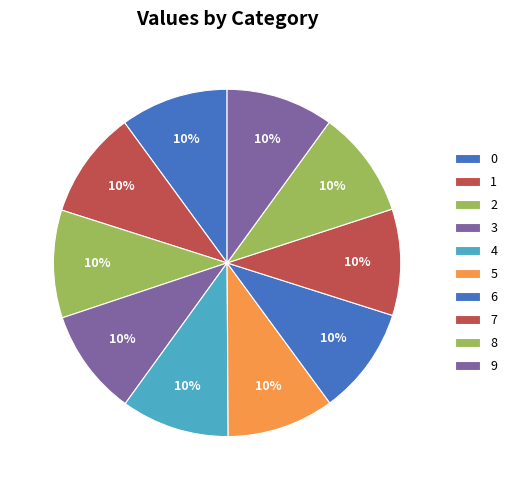

To the nearest percent, what portion does 9 represent?

10%